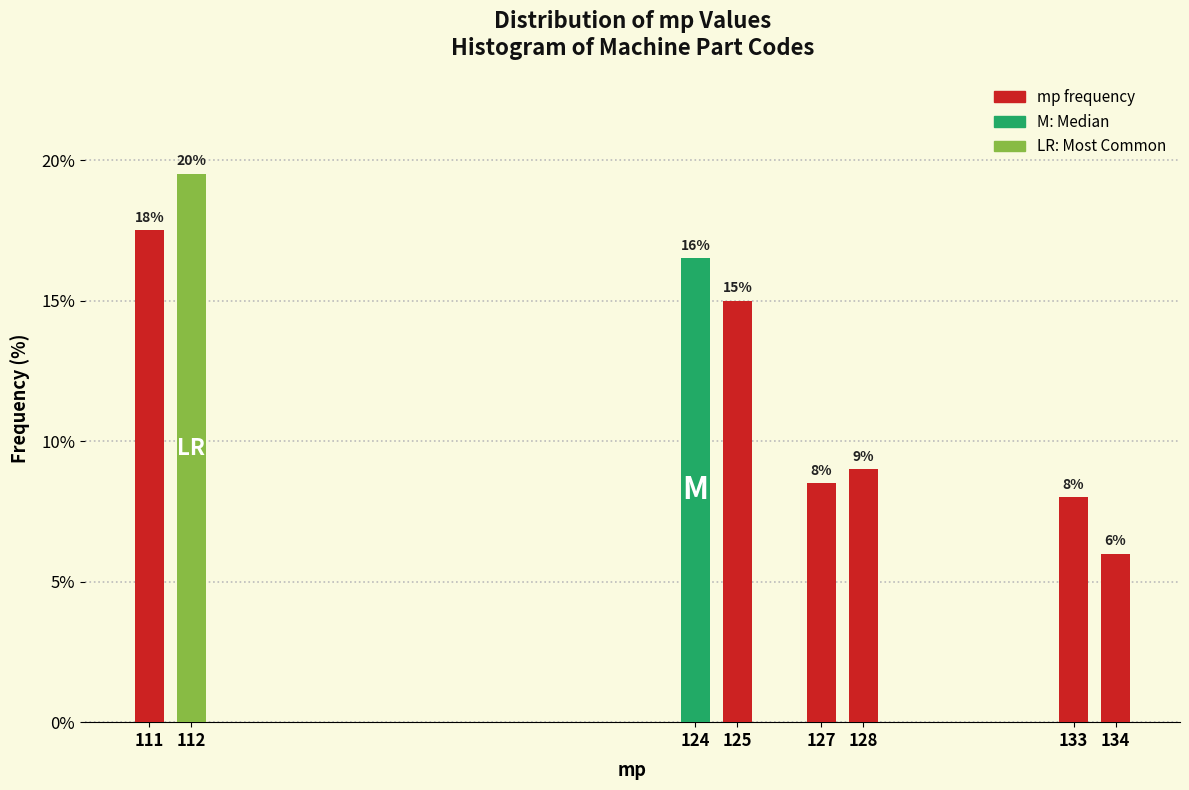

What is the value of the 5th bar from the left?

8.5